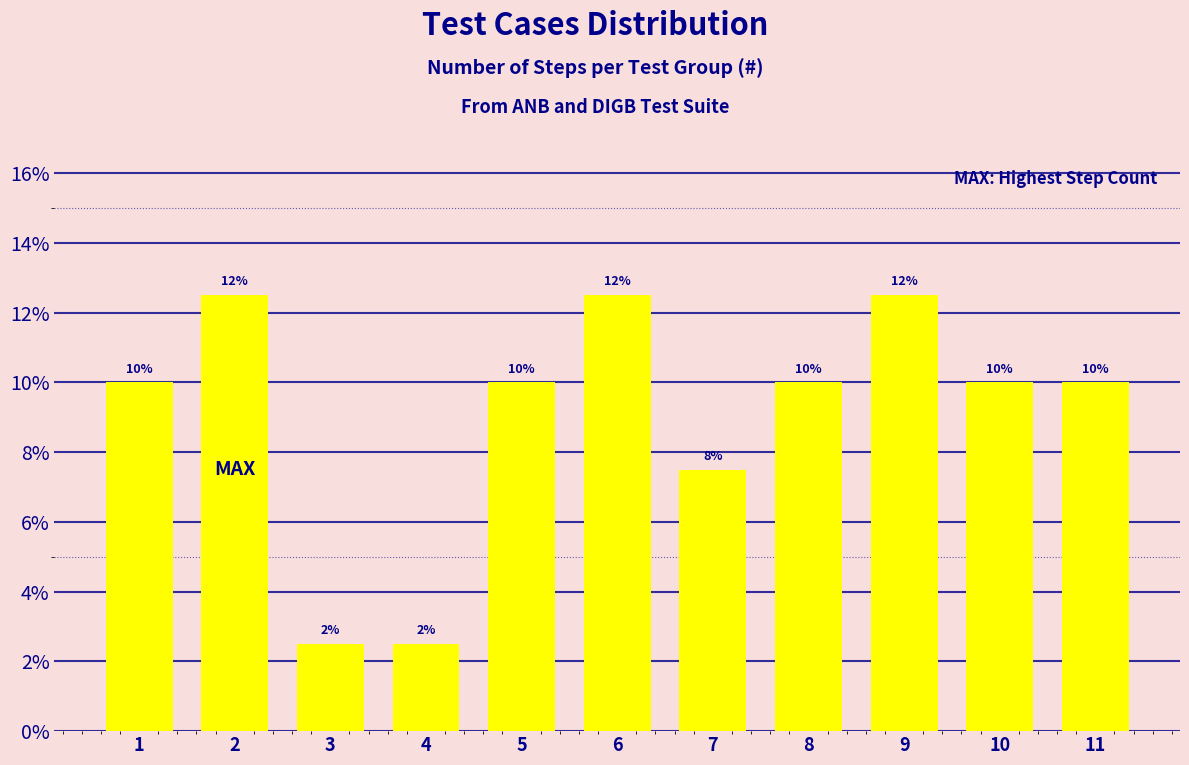

Reading right to left, list all the values displayed in this chart.

0.1	0.1	0.1	0.1	0.1	0.1	0.1	0.0	0.0	0.1	0.1